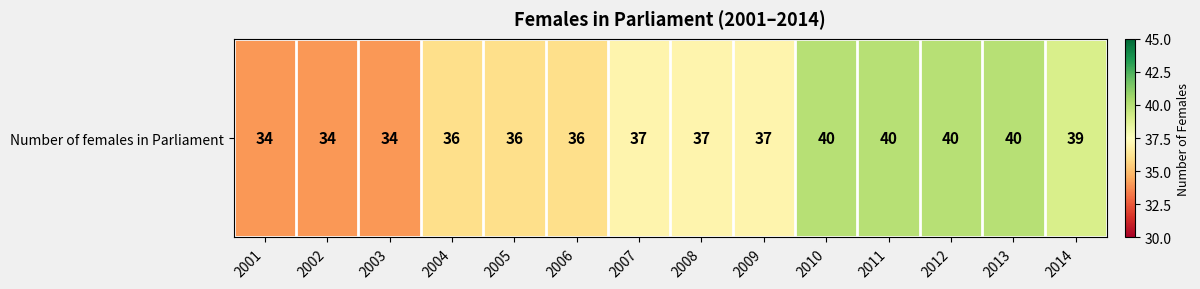

Is it true that the value at 2005 is 57?

False